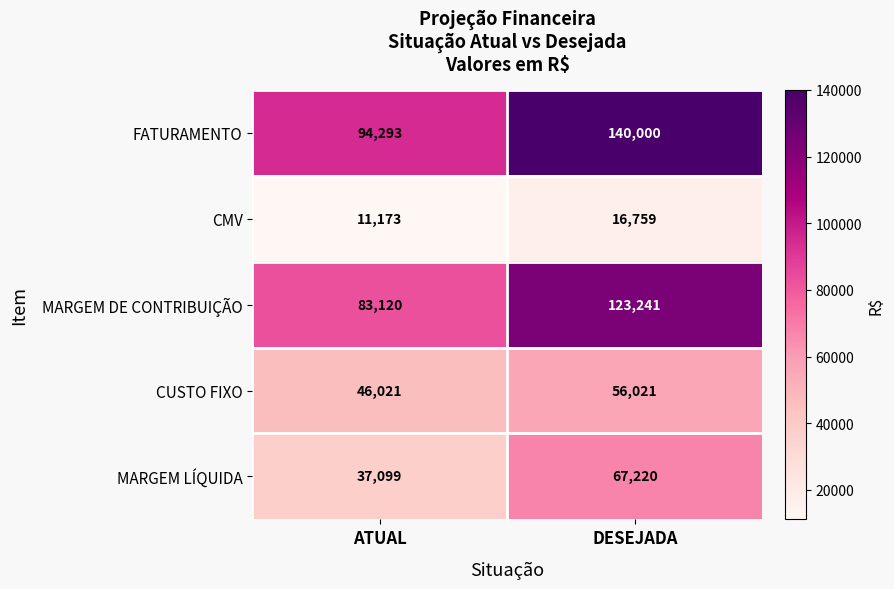

What is the average value of the CUSTO FIXO series?

51021